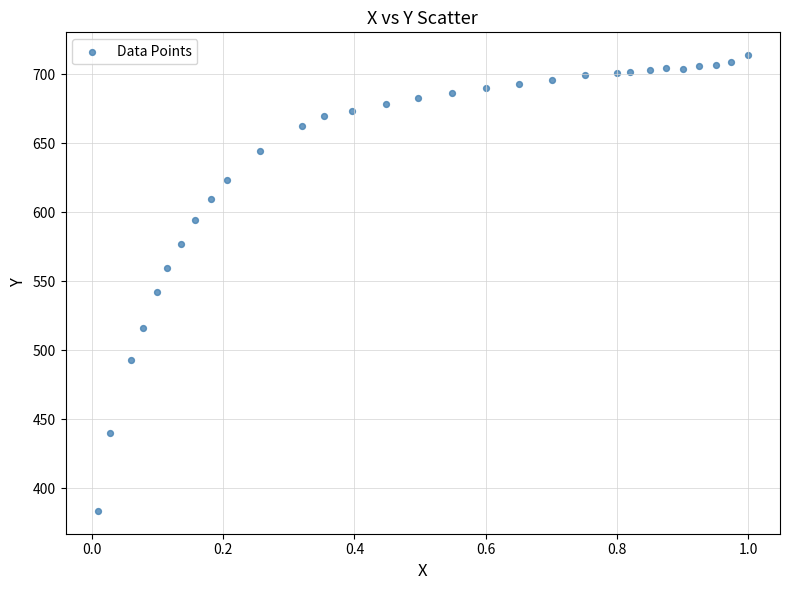

What Y value in the scatter plot is closest to 548?

542.0